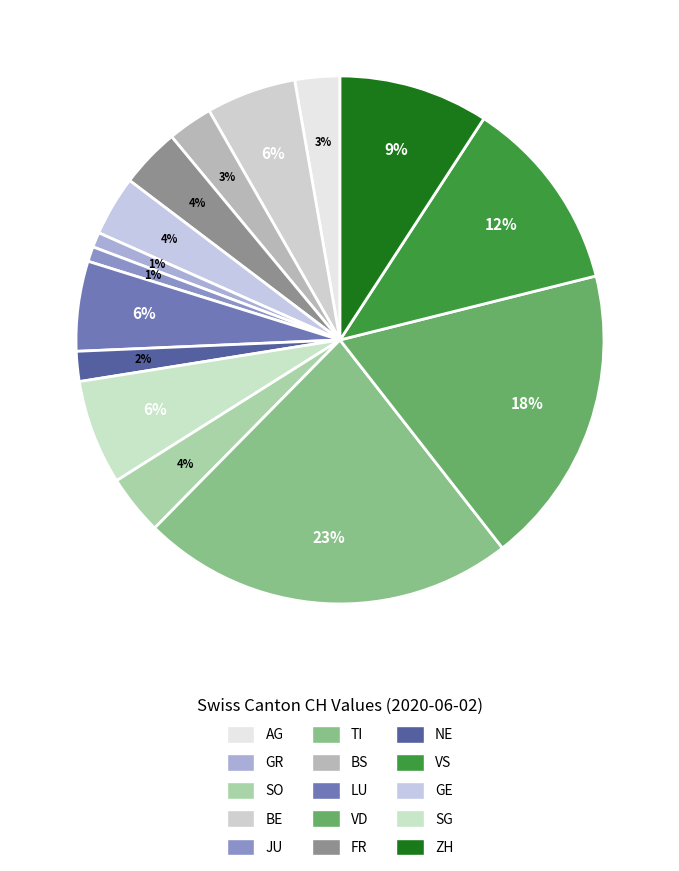

How many segments does this pie chart have?

15